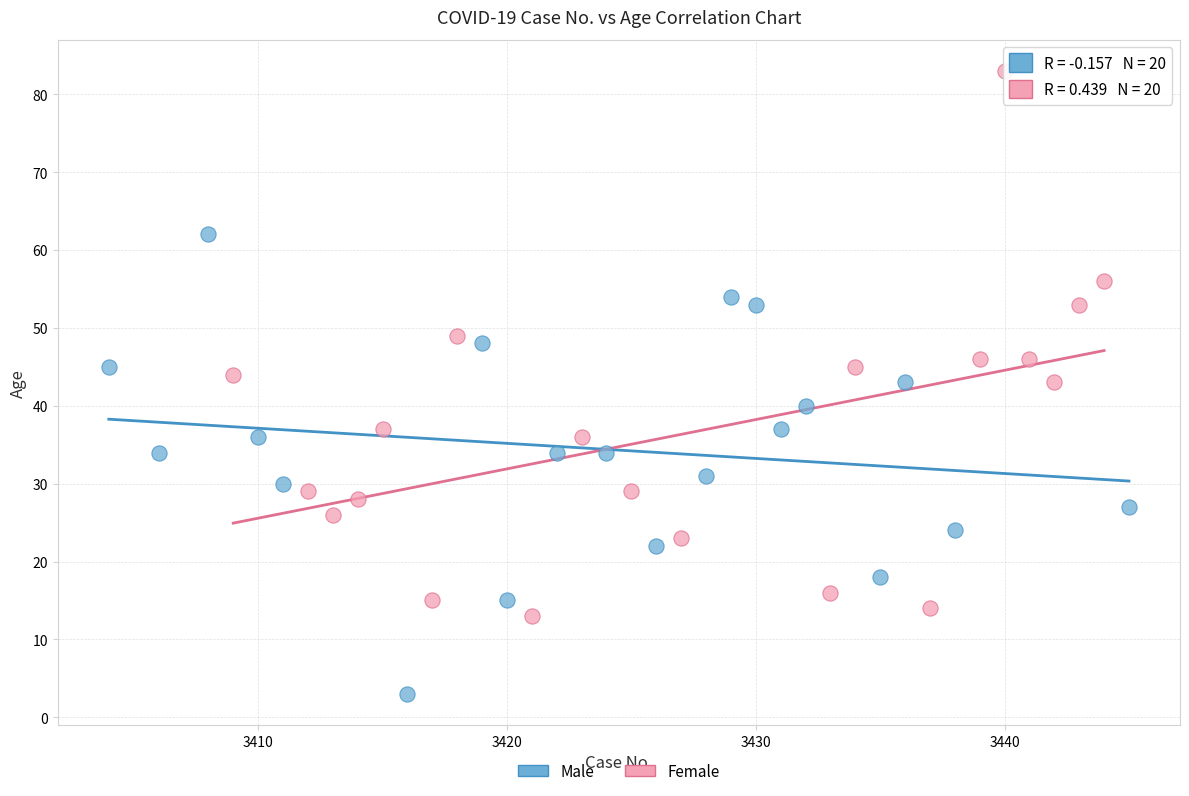

Which series has the widest spread of Y values?

Female